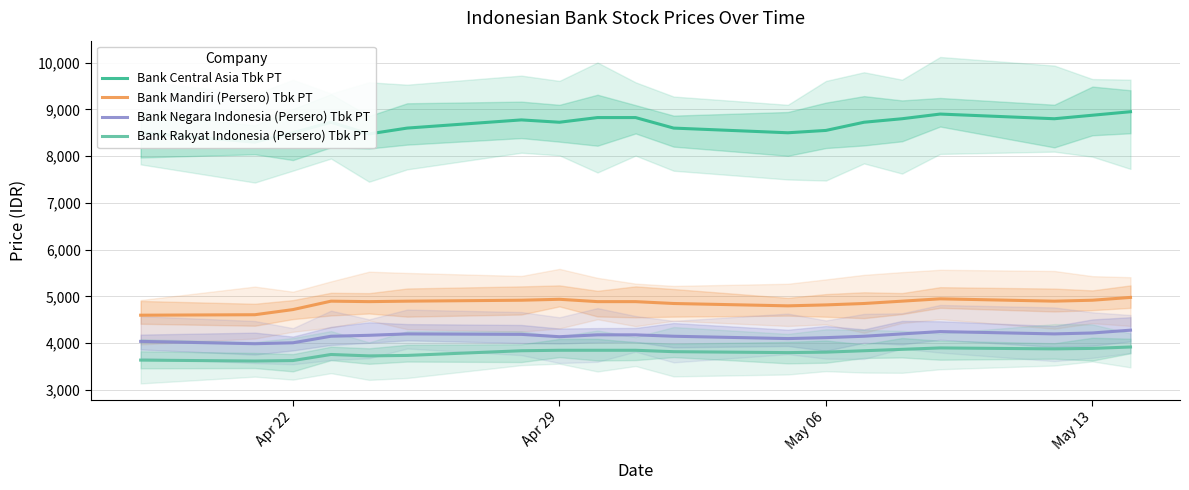

What is the sum of all Bank Mandiri (Persero) Tbk PT values?

92230